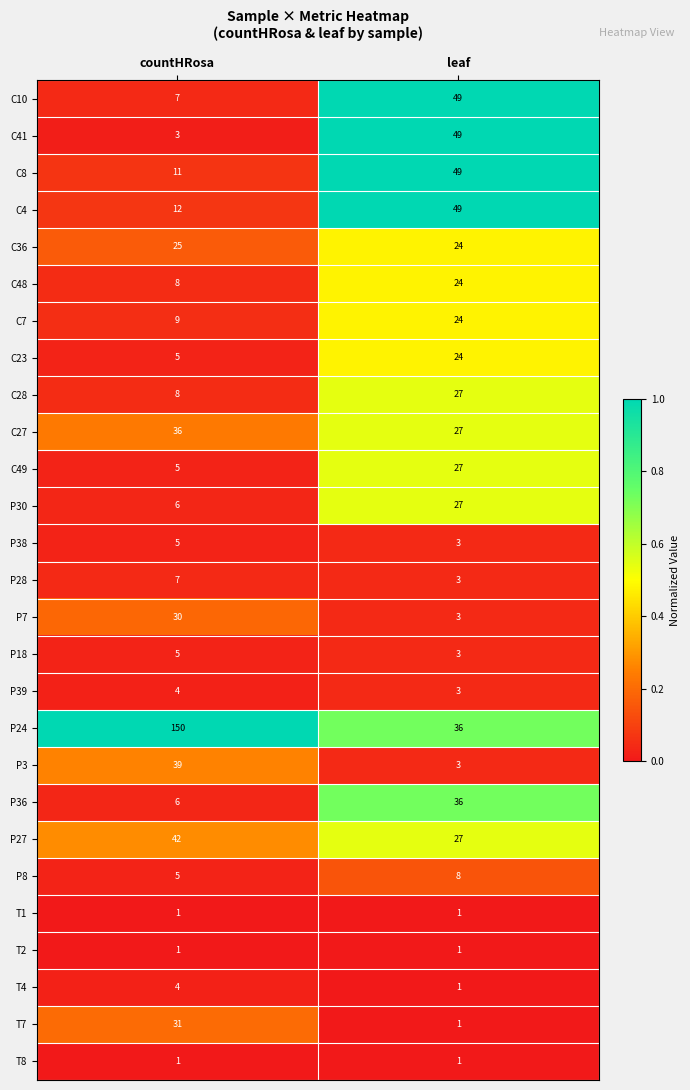

What is the difference between the maximum and minimum values in the C23 series?

19